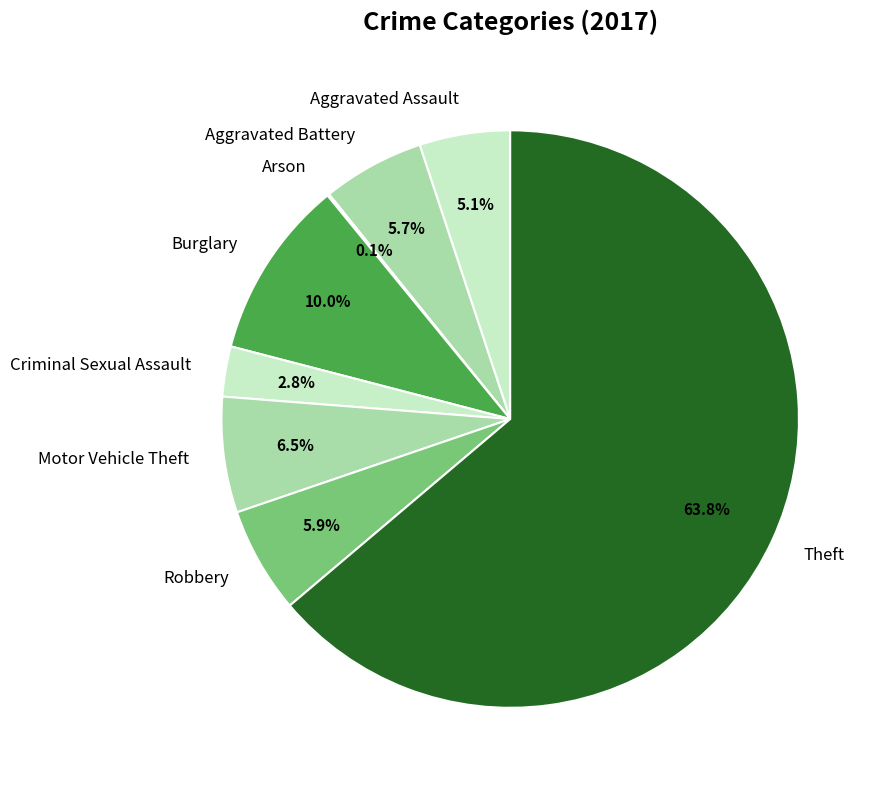

Which category has the biggest portion of the pie?

Theft